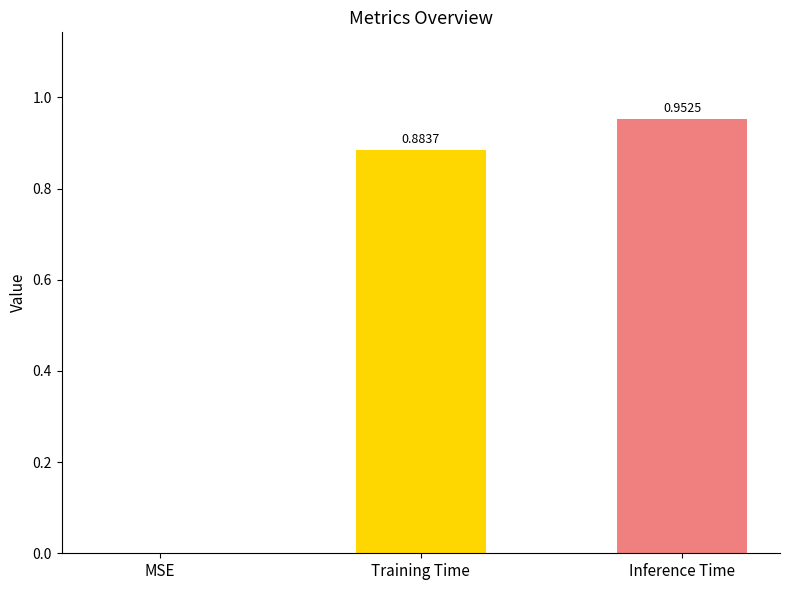

At which category does the chart reach its peak across all series?

Inference Time